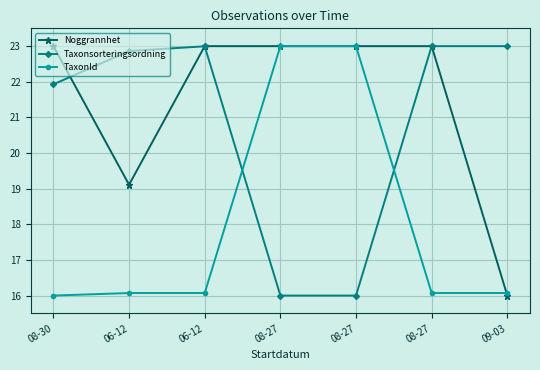

What are all the series names shown in the legend?

Noggrannhet, Taxonsorteringsordning, TaxonId